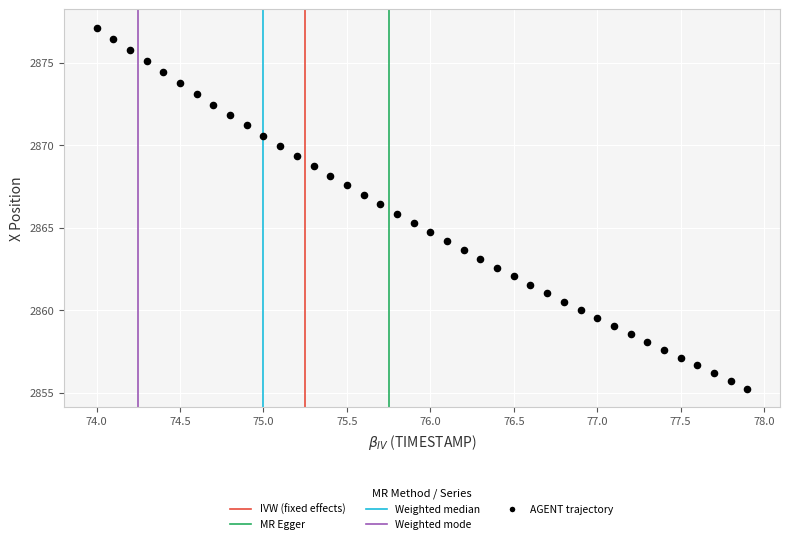

What is the range of X values (max minus min)?

3.9